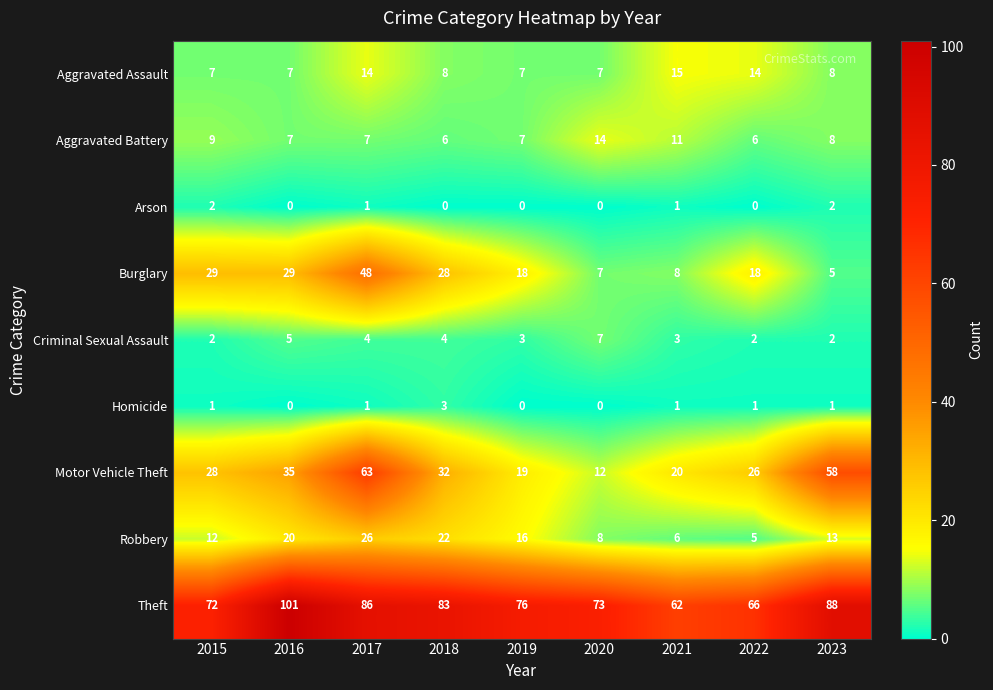

Which category has the highest value across all series?

2016